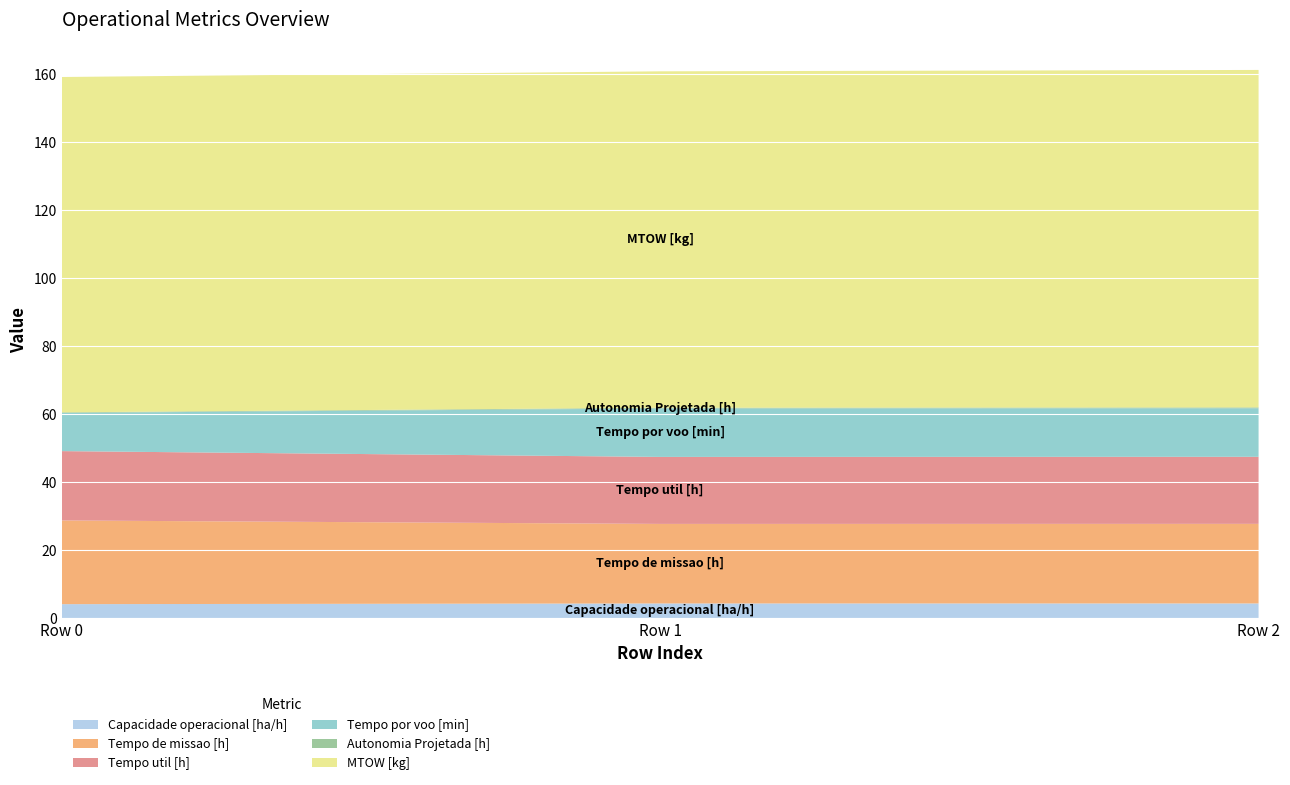

Reading left to right, what are all the values shown in this chart?

Capacidade operacional [ha/h]: 4.1	4.3	4.3
Tempo de missao [h]: 24.6	23.4	23.4
Tempo util [h]: 20.4	19.7	19.7
Tempo por voo [min]: 11.2	14.3	14.3
Autonomia Projetada [h]: 0.2	0.2	0.3
MTOW [kg]: 98.7	99.0	99.3